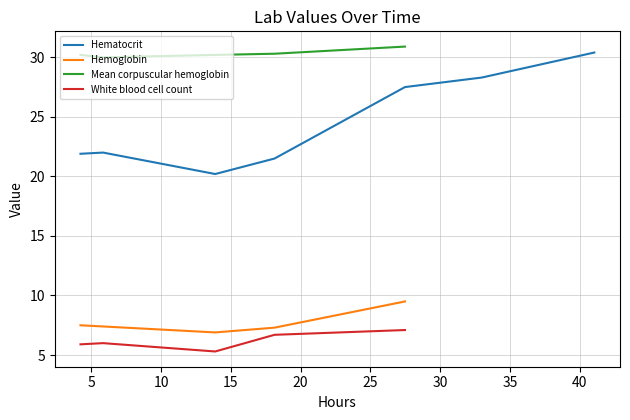

Between x and 6, which is larger?

6